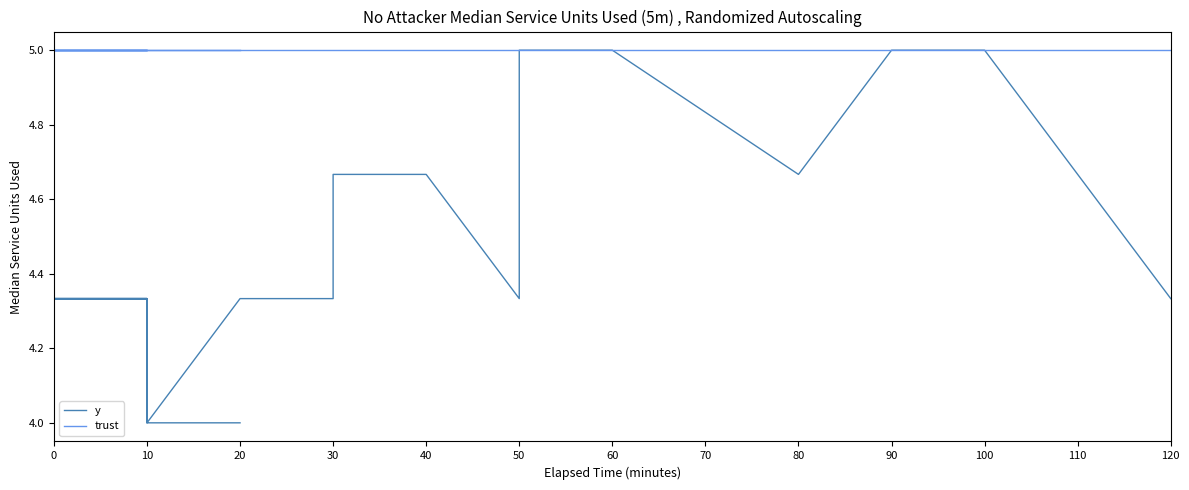

What is the spread (max minus min) of values at 20?

1.0